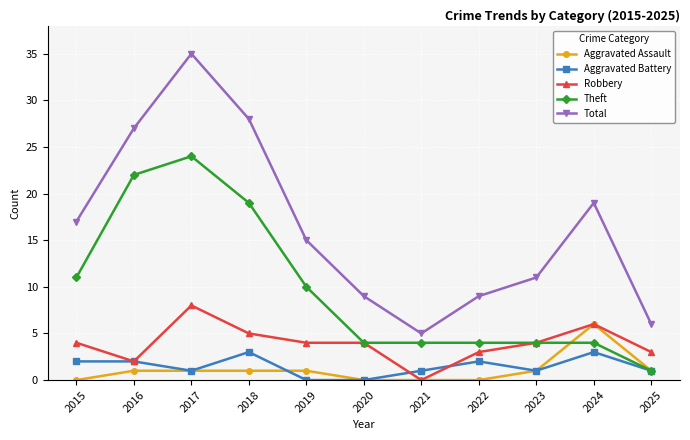

Which series has the largest total across all categories?

Total